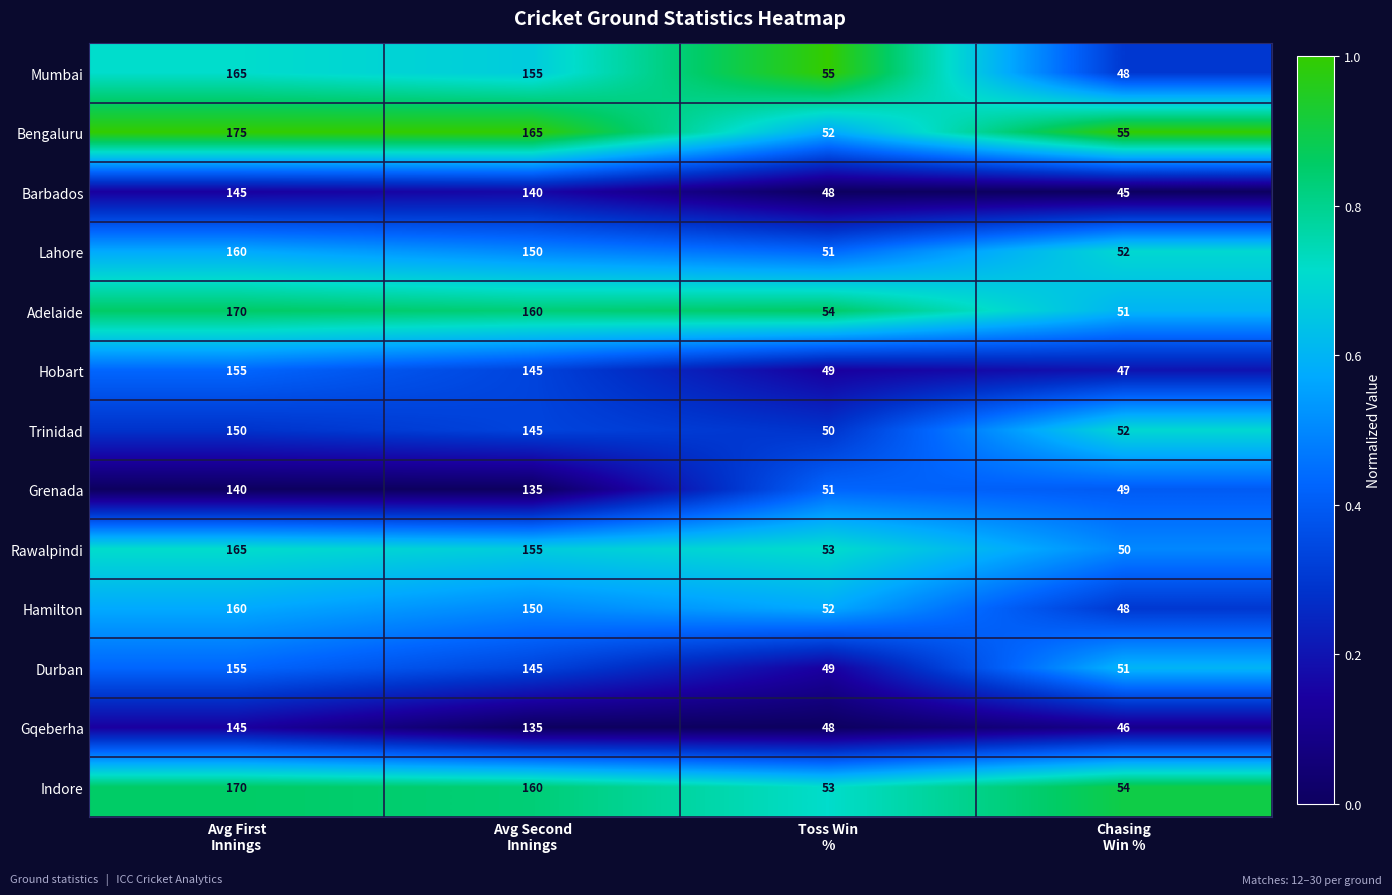

What is the greatest value displayed?

175